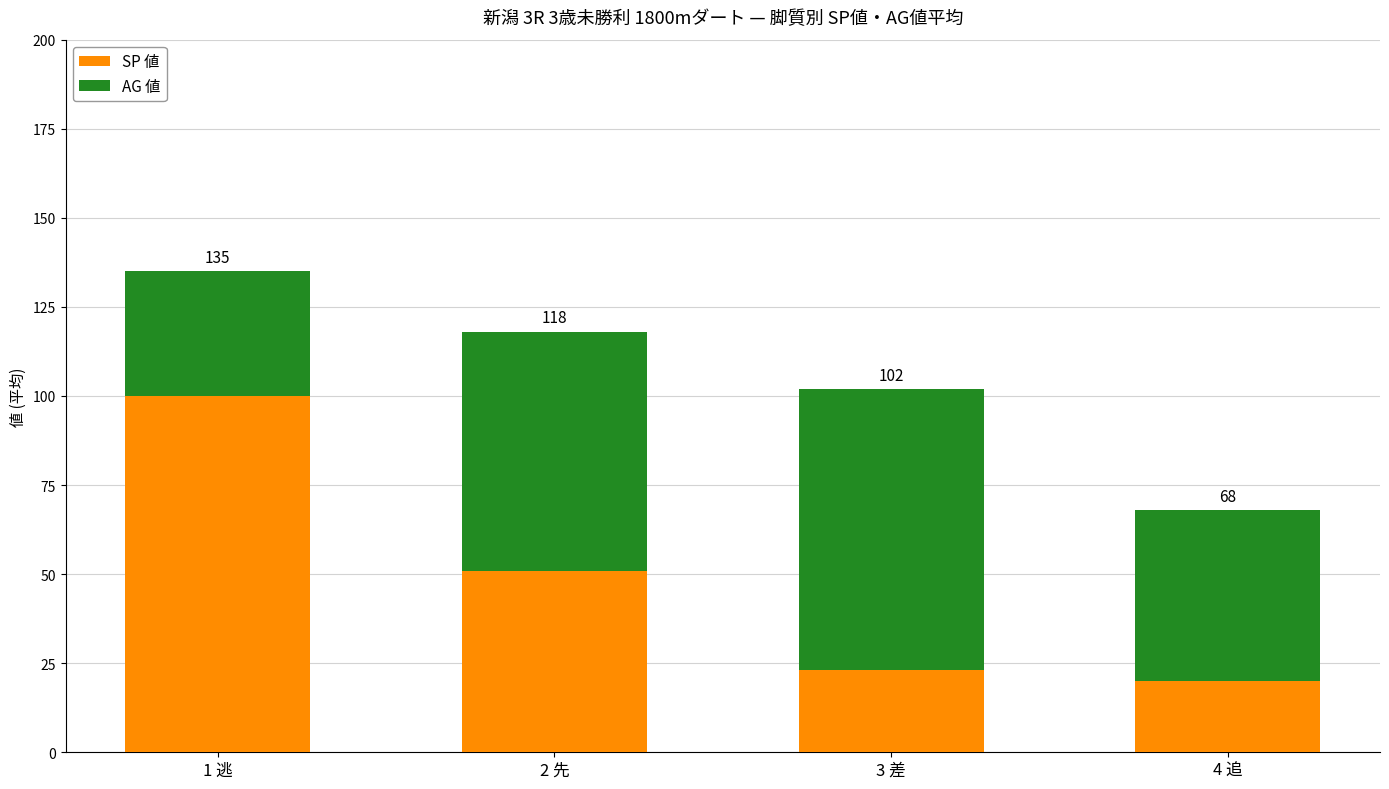

Rank the categories by SP 値 value from highest to lowest.

1 逃, 2 先, 3 差, 4 追